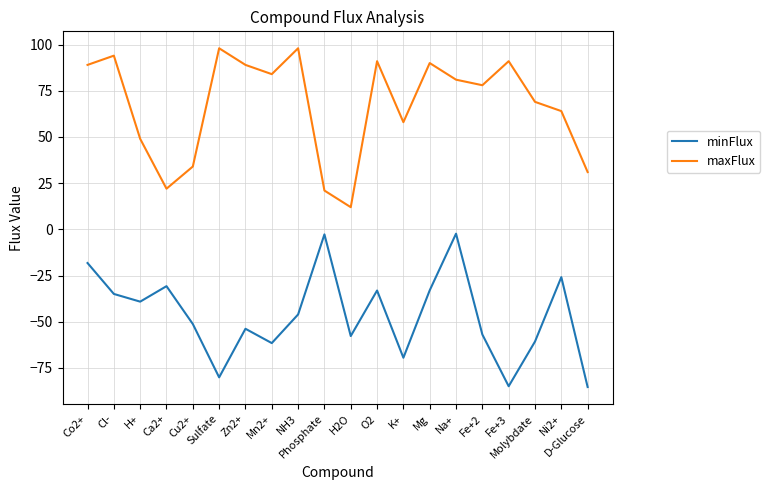

What is the difference between the second highest and minimum values in the minFlux series?

82.6